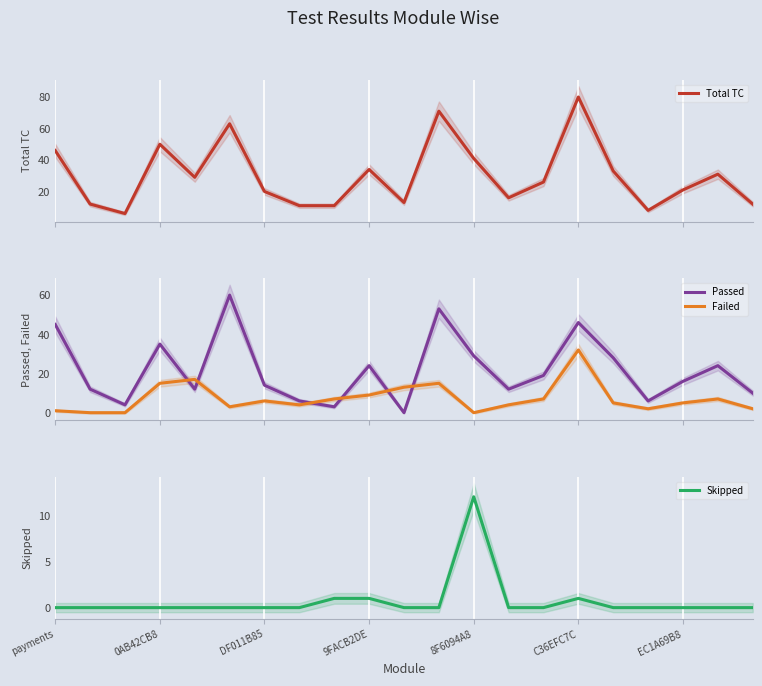

True or false: Total TC has more than 1 interior local peaks.

True